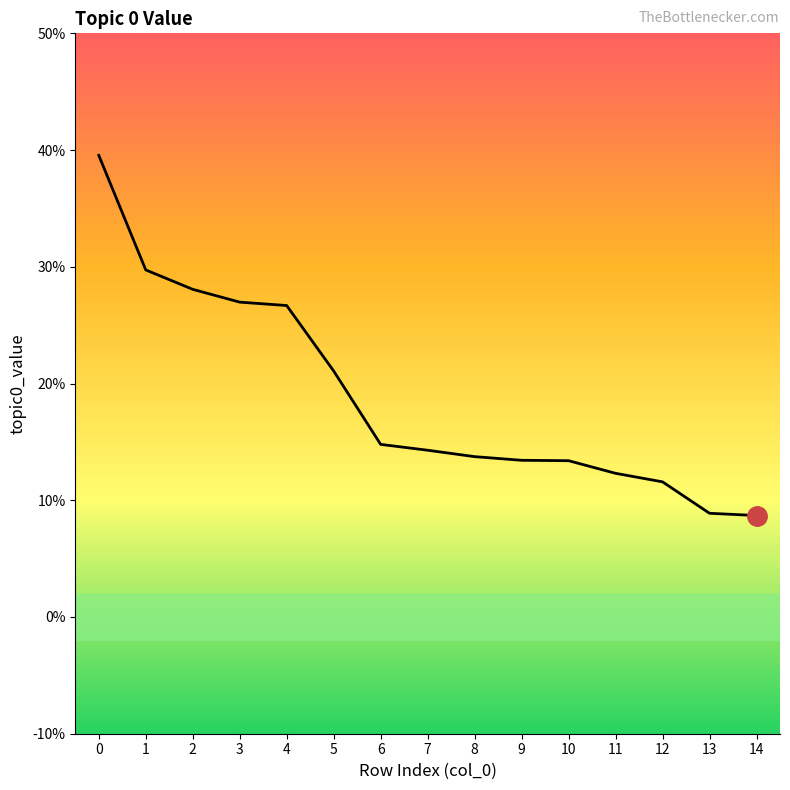

Does the chart display data point markers on the line(s)?

No